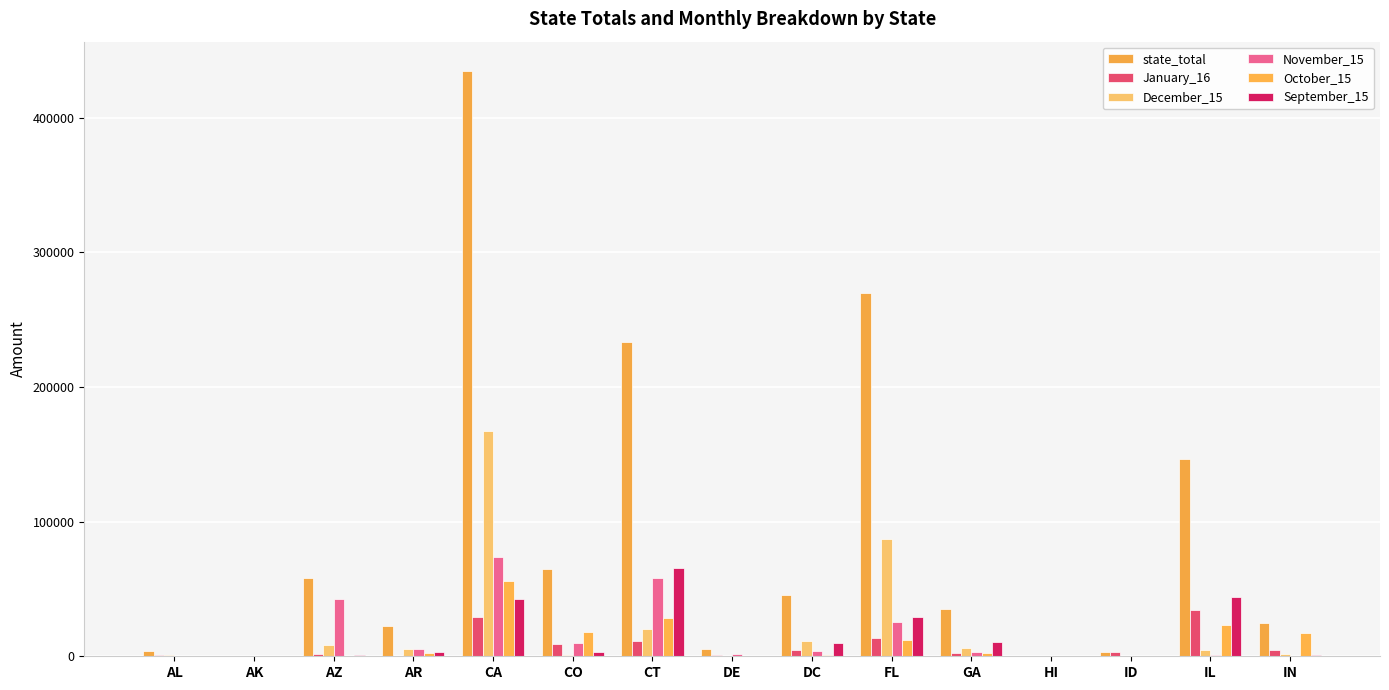

The value of December_15 at AK is 200.0. True or false?

True